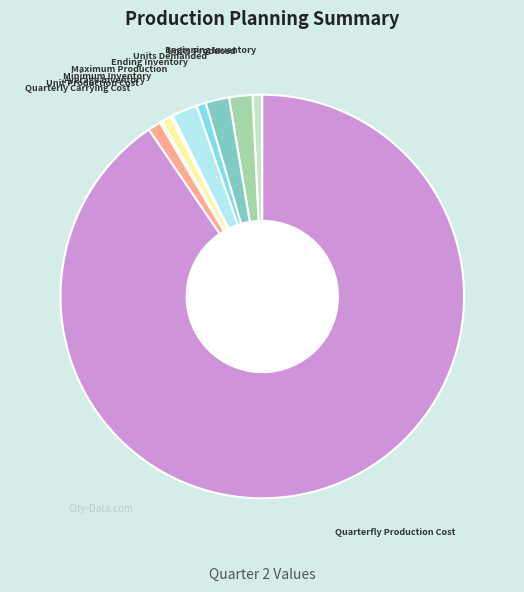

Which category accounts for the majority?

Quarterfly Production Cost